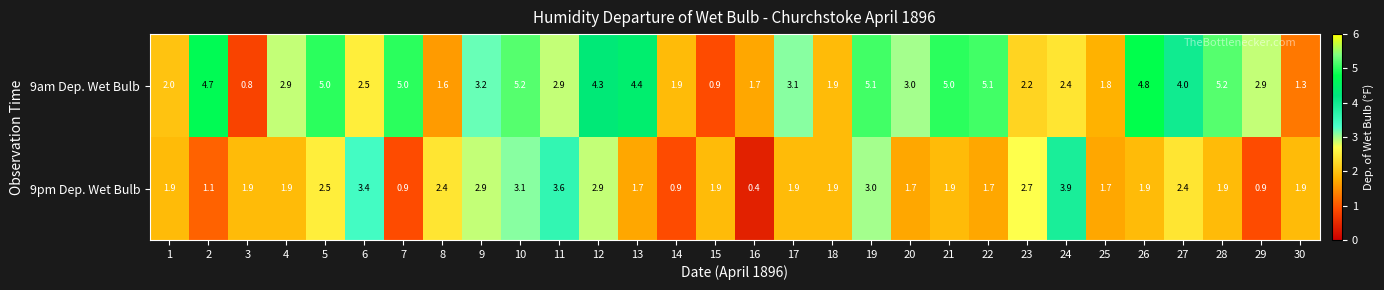

How many series are shown in this chart?

2